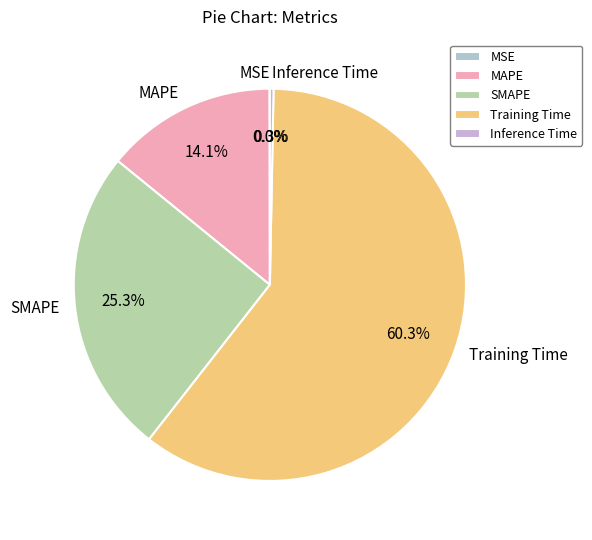

Which slice is the largest?

Training Time